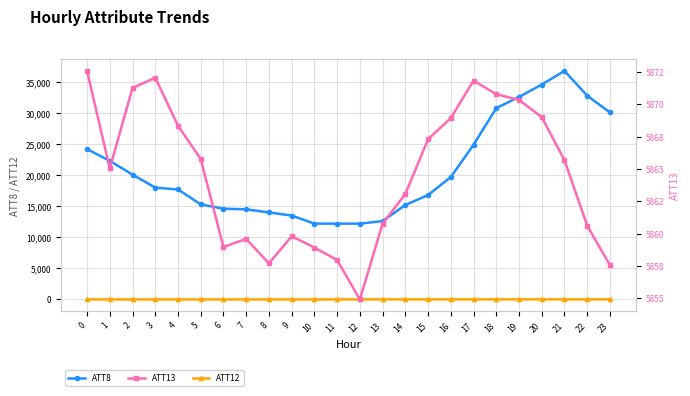

True or false: ATT13 and ATT8 cross at least once.

False